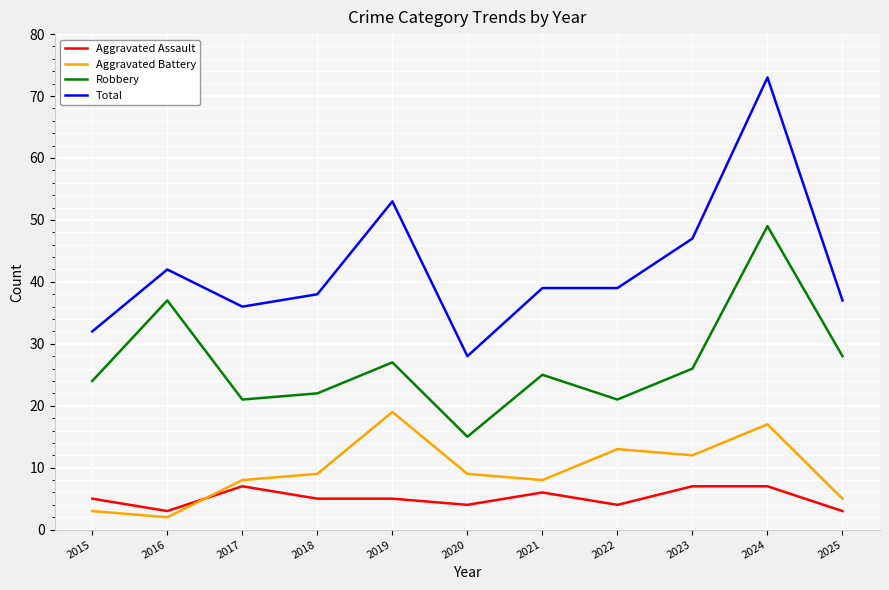

What is the approximate value of Total at 2021?

39